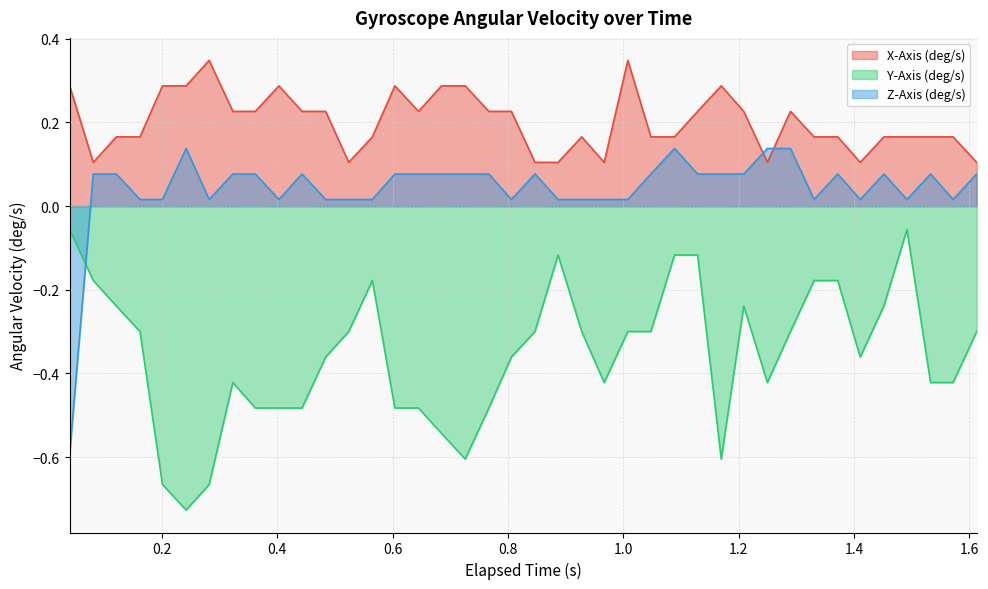

What is the approximate value of Z-Axis (deg/s) at 0.121?

0.1